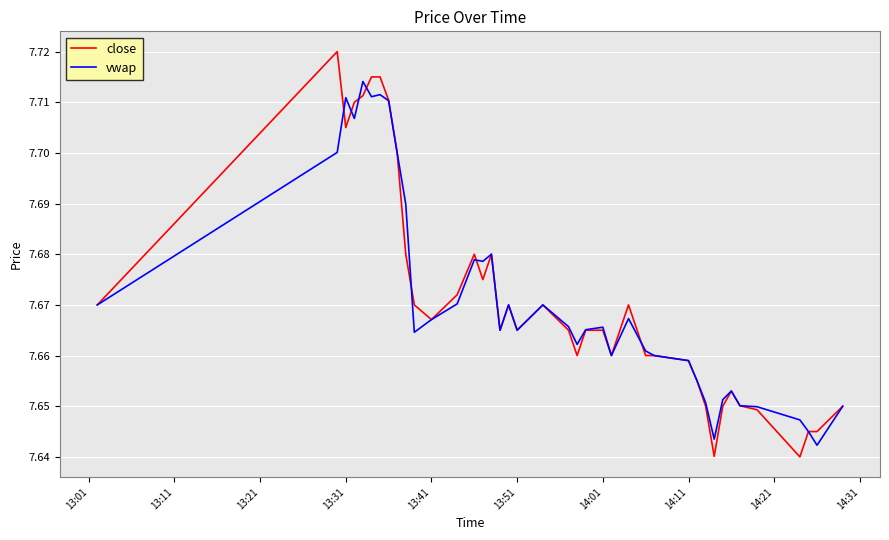

List the series in order of their peak value, highest first.

close, vwap